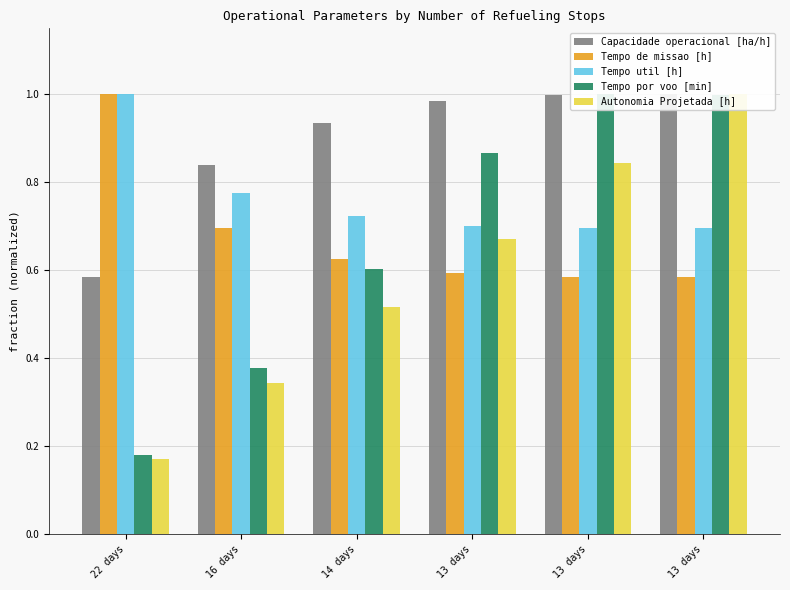

The value of Tempo por voo [min] at 13 days is 1.0. True or false?

True